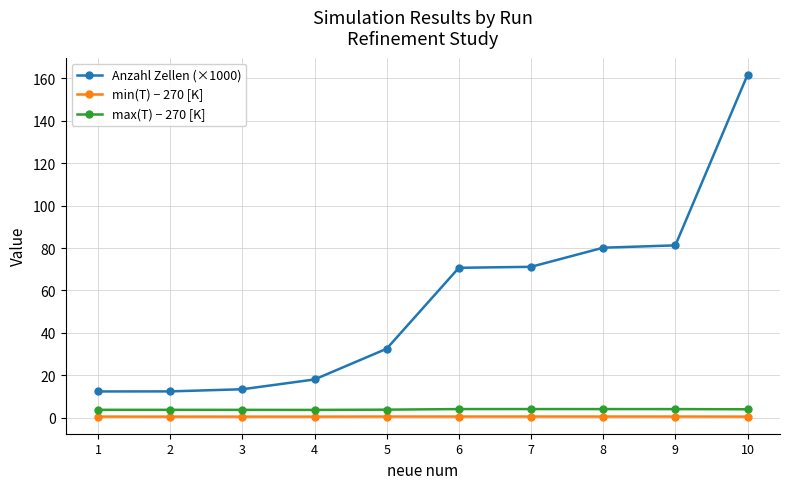

True or false: max(T) − 270 [K] and min(T) − 270 [K] intersect in this chart.

False